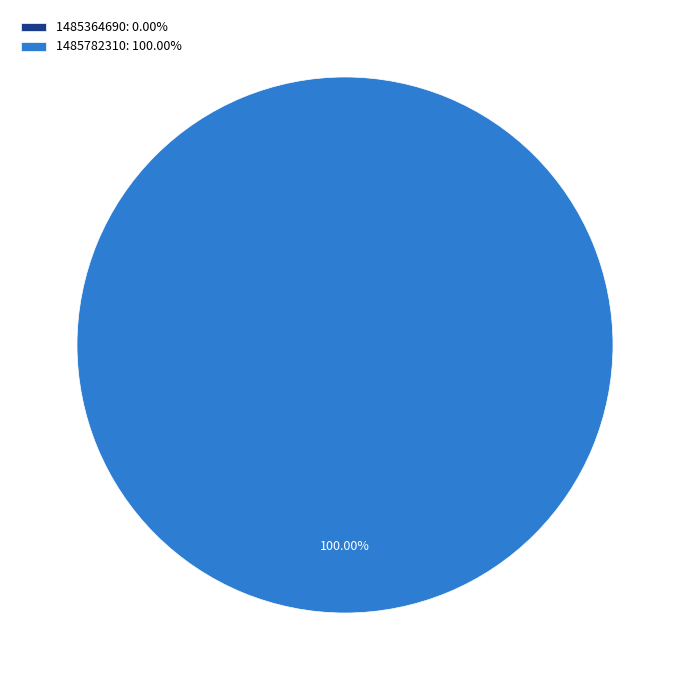

Do 1485782310 and 1485364690 together represent more than half of the pie?

Yes